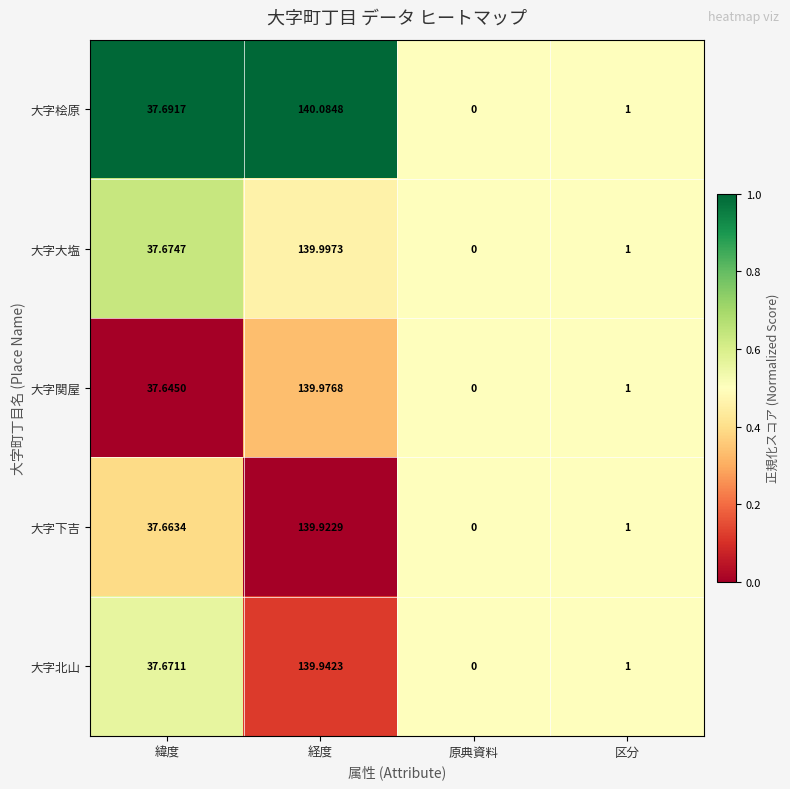

Which series has the largest total across all categories?

大字桧原